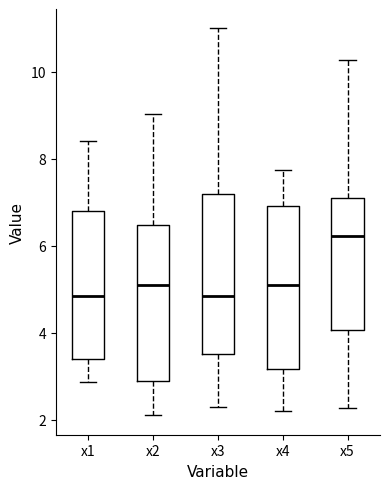

Reading left to right, transcribe this box plot: for each box, give where its median line is, the range the box spans, and where its two whiskers end, as read against the y-axis. The values are not printed on the chart, so give them approximately, as read against the axis.

x1: median 4.8, box 3.4 to 6.8, whiskers 2.8 to 8.4
x2: median 5.0, box 2.8 to 6.4, whiskers 2.2 to 9.0
x3: median 4.8, box 3.6 to 7.2, whiskers 2.2 to 11.0
x4: median 5.2, box 3.2 to 7.0, whiskers 2.2 to 7.8
x5: median 6.2, box 4.0 to 7.0, whiskers 2.2 to 10.2